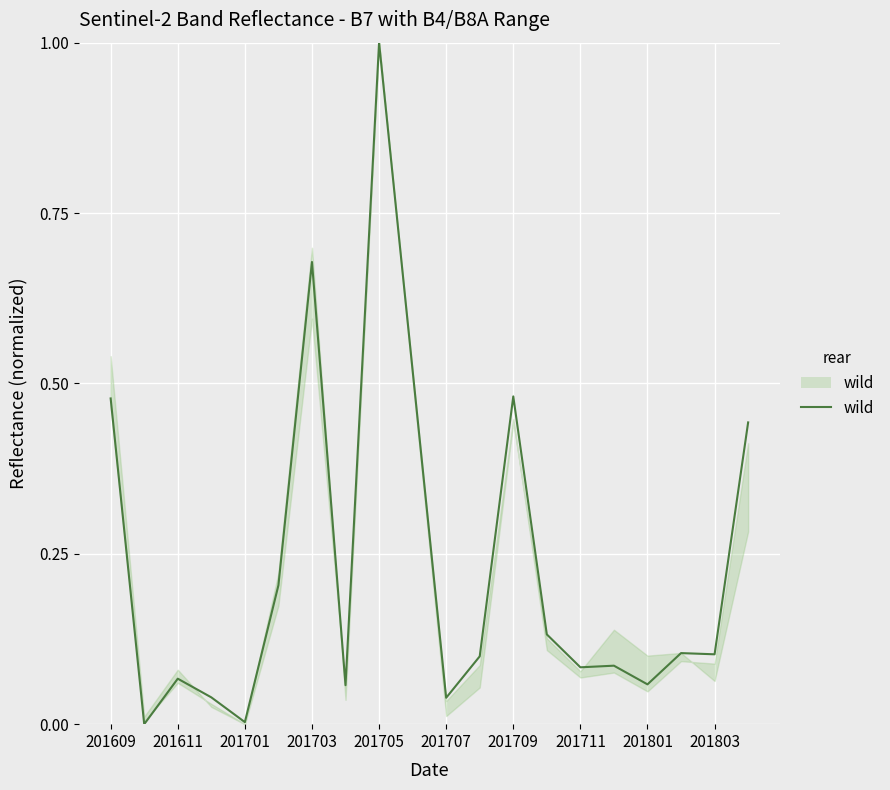

Is this an area chart (filled region under the line)?

No